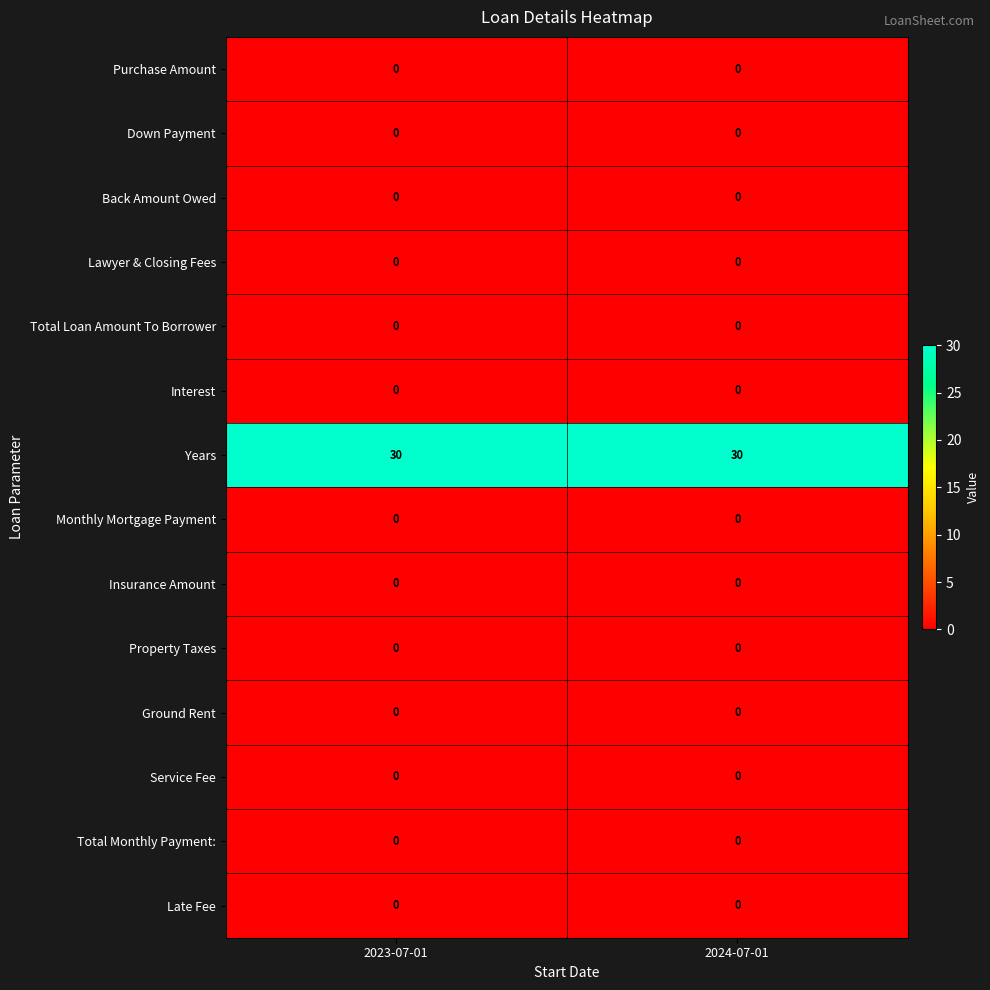

Reading right to left, list all the values displayed in this chart.

Purchase Amount: 0	0
Down Payment: 0	0
Back Amount Owed: 0	0
Lawyer & Closing Fees: 0	0
Total Loan Amount To Borrower: 0	0
Interest: 0	0
Years: 30	30
Monthly Mortgage Payment: 0	0
Insurance Amount: 0	0
Property Taxes: 0	0
Ground Rent: 0	0
Service Fee: 0	0
Total Monthly Payment:: 0	0
Late Fee: 0	0